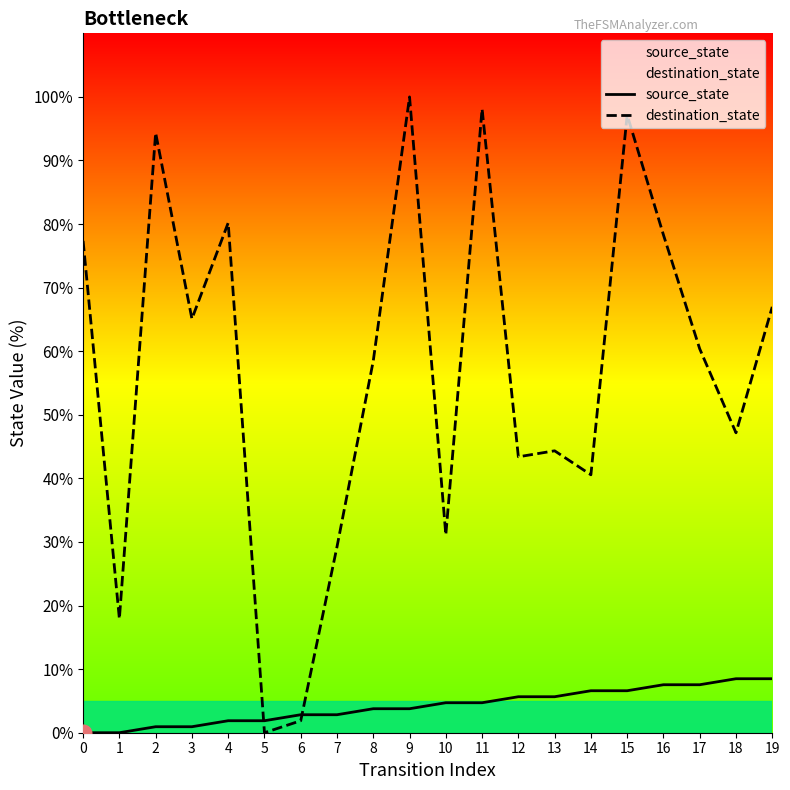

Which category has the lowest value in the destination_state series?

5